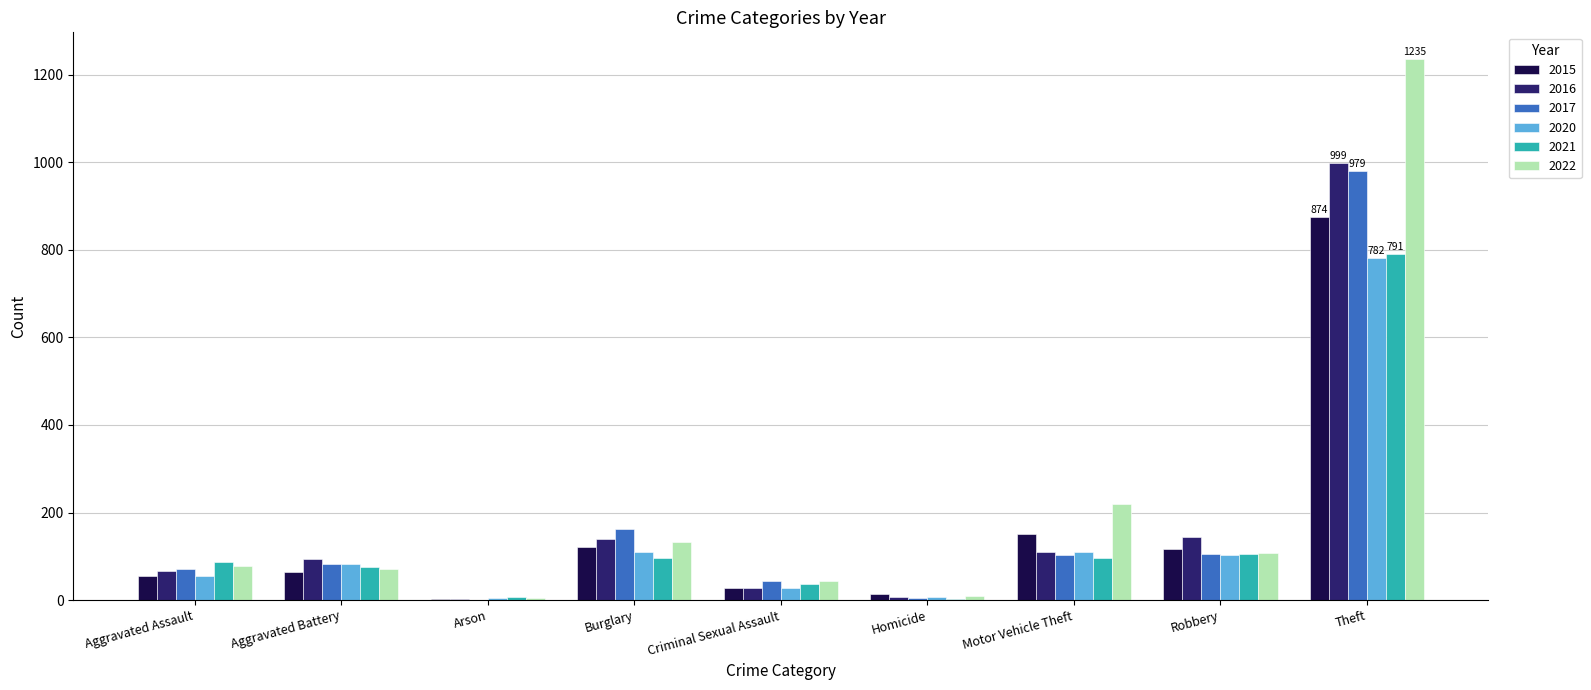

The 2015 series shows 50 at Burglary. True or false?

False